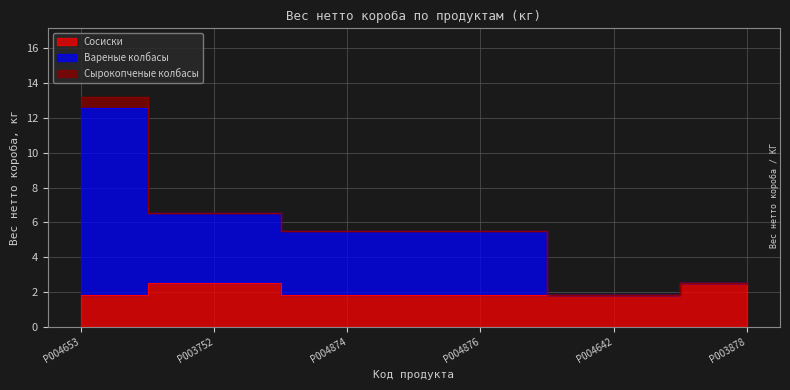

True or false: Сосиски and Вареные колбасы intersect in this chart.

False